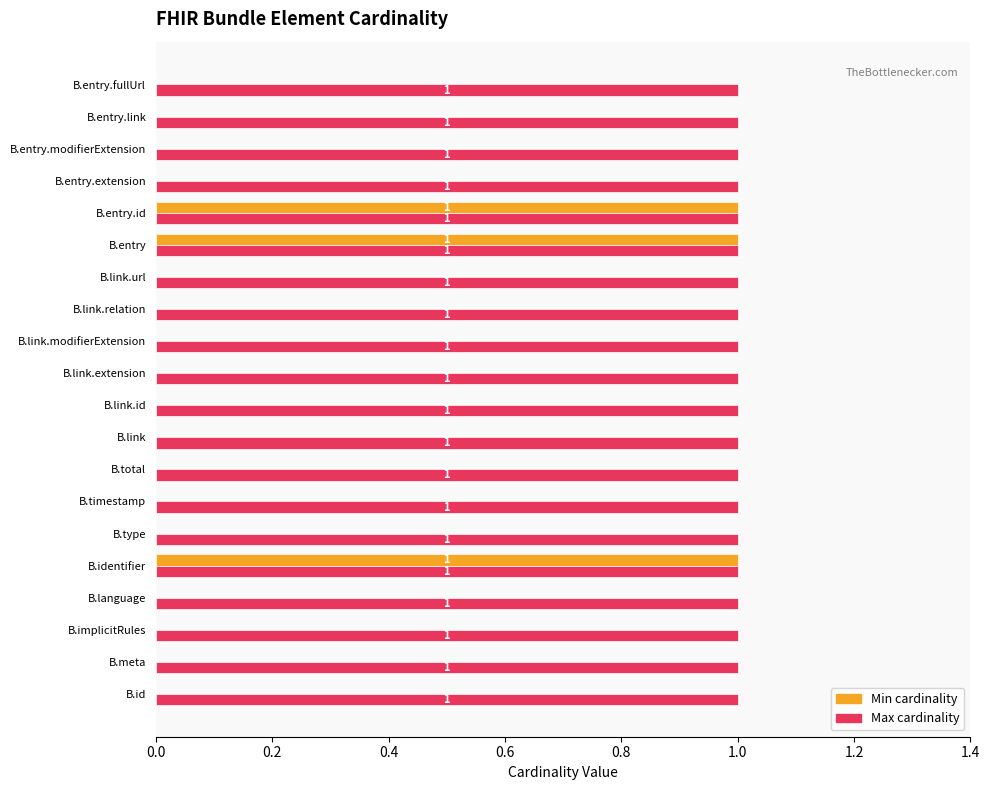

What is the sum of all Min cardinality values?

3